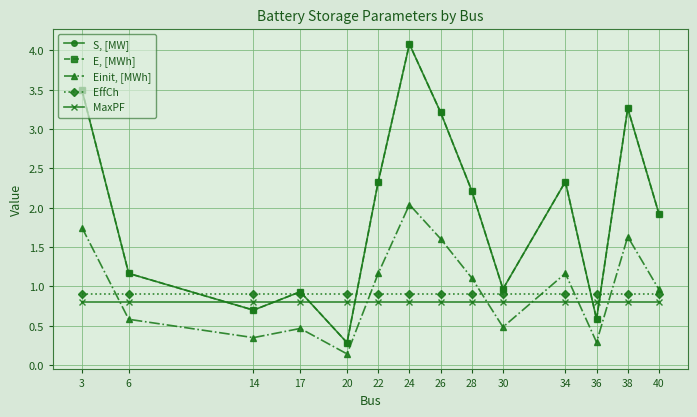

Reading left to right, what are all the values shown in this chart?

S, [MW]: 3=3.5	6=1.2	14=0.7	17=0.9	20=0.3	22=2.3	24=4.1	26=3.2	28=2.2	30=1.0	34=2.3	36=0.6	38=3.3	40=1.9
E, [MWh]: 3=3.5	6=1.2	14=0.7	17=0.9	20=0.3	22=2.3	24=4.1	26=3.2	28=2.2	30=1.0	34=2.3	36=0.6	38=3.3	40=1.9
Einit, [MWh]: 3=1.7	6=0.6	14=0.3	17=0.5	20=0.1	22=1.2	24=2.0	26=1.6	28=1.1	30=0.5	34=1.2	36=0.3	38=1.6	40=1.0
EffCh: 3=0.9	6=0.9	14=0.9	17=0.9	20=0.9	22=0.9	24=0.9	26=0.9	28=0.9	30=0.9	34=0.9	36=0.9	38=0.9	40=0.9
MaxPF: 3=0.8	6=0.8	14=0.8	17=0.8	20=0.8	22=0.8	24=0.8	26=0.8	28=0.8	30=0.8	34=0.8	36=0.8	38=0.8	40=0.8